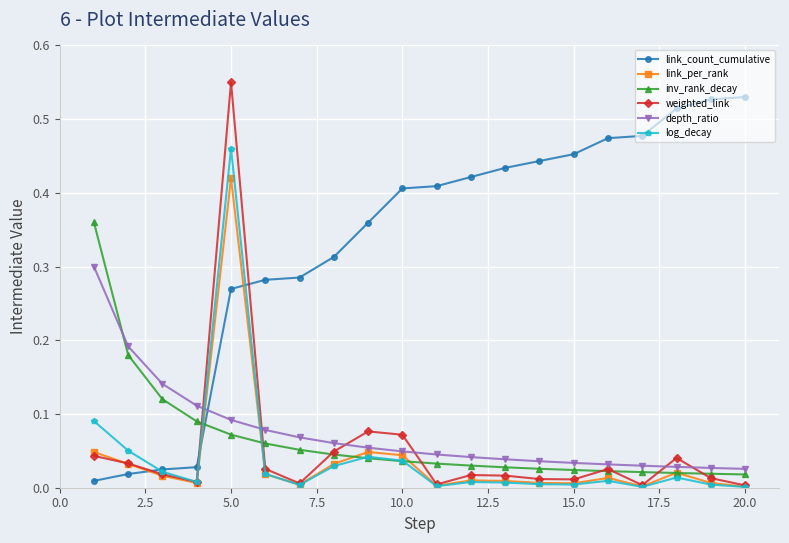

Which series has the widest spread of values?

weighted_link